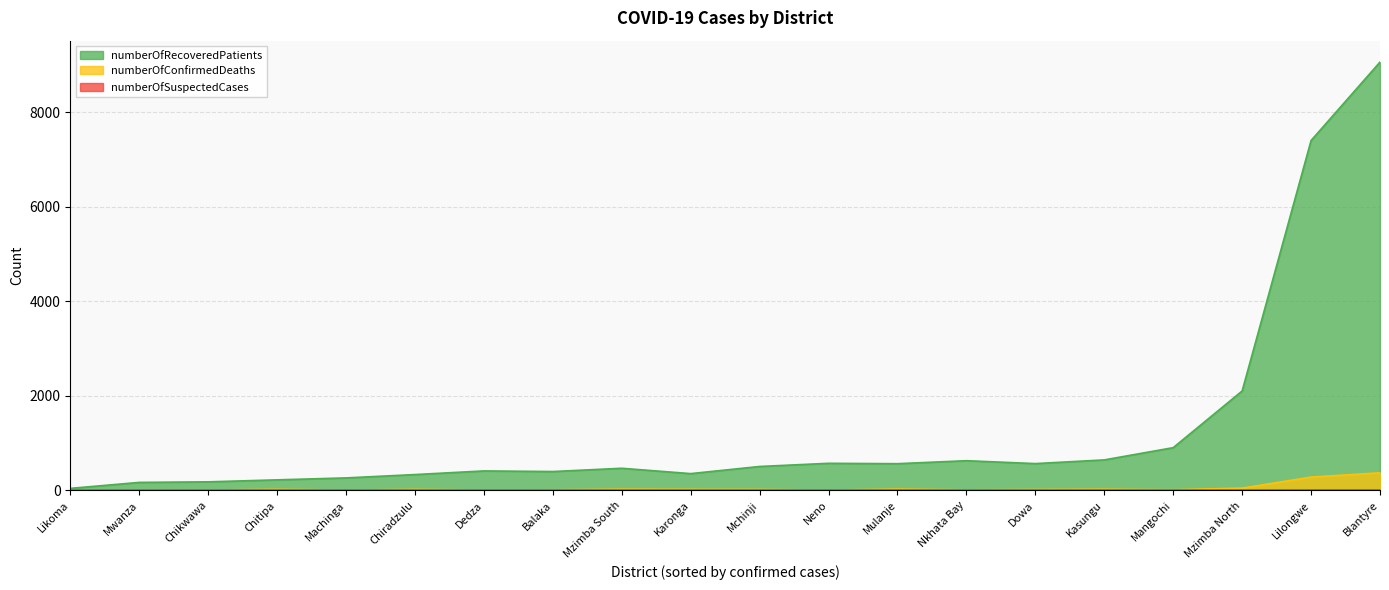

The value of numberOfRecoveredPatients at Mangochi is 904. True or false?

True